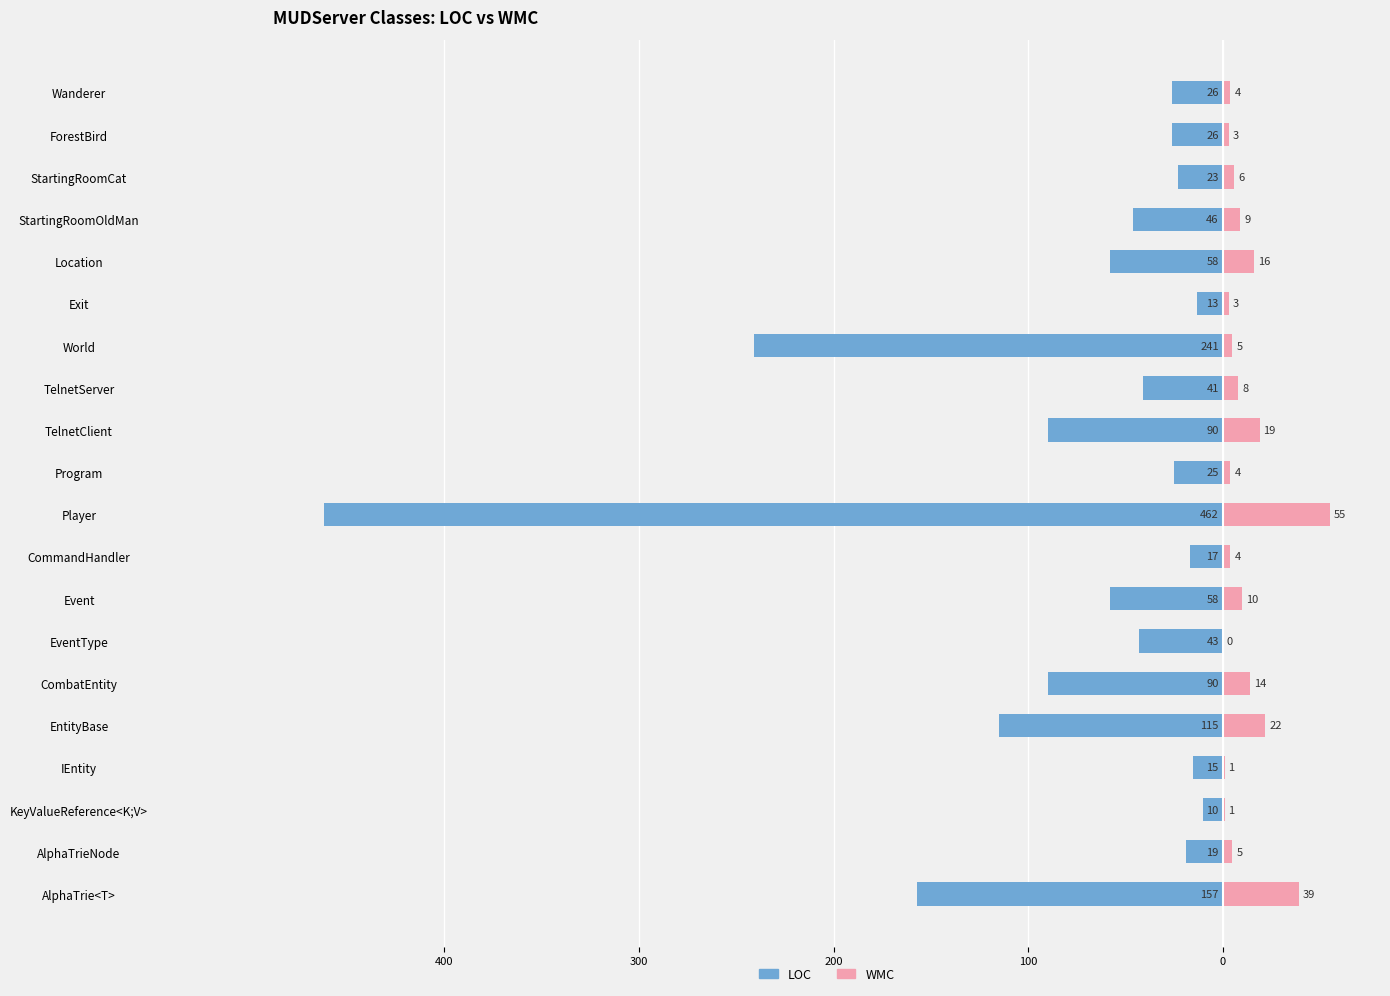

The LOC series shows -30 at Location. True or false?

False